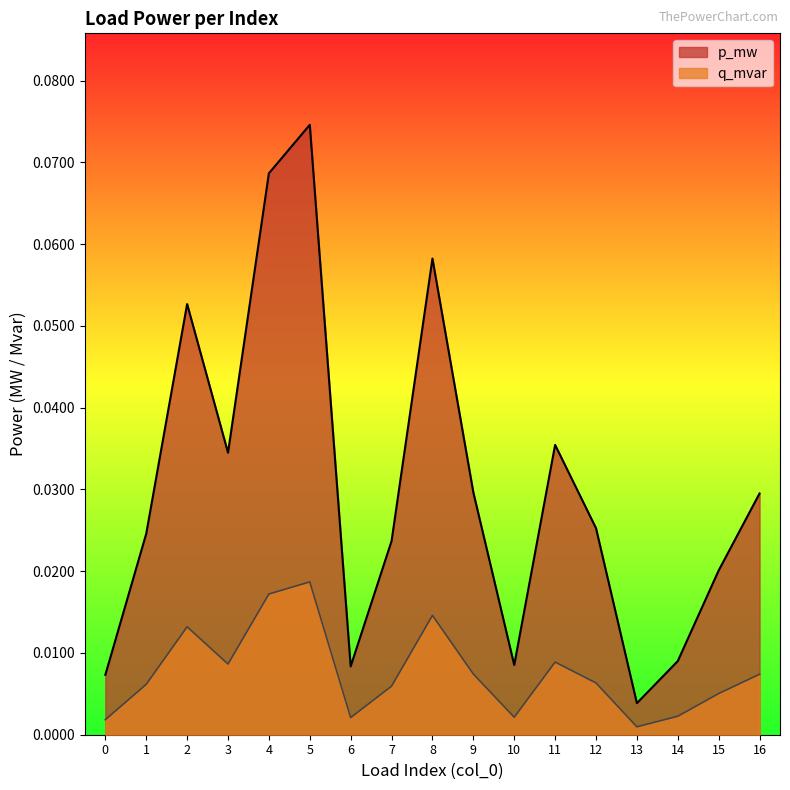

Reading left to right, transcribe all the data shown in this chart.

p_mw: 0=0.0	1=0.0	2=0.1	3=0.0	4=0.1	5=0.1	6=0.0	7=0.0	8=0.1	9=0.0	10=0.0	11=0.0	12=0.0	13=0.0	14=0.0	15=0.0	16=0.0
q_mvar: 0=0.0	1=0.0	2=0.0	3=0.0	4=0.0	5=0.0	6=0.0	7=0.0	8=0.0	9=0.0	10=0.0	11=0.0	12=0.0	13=0.0	14=0.0	15=0.0	16=0.0